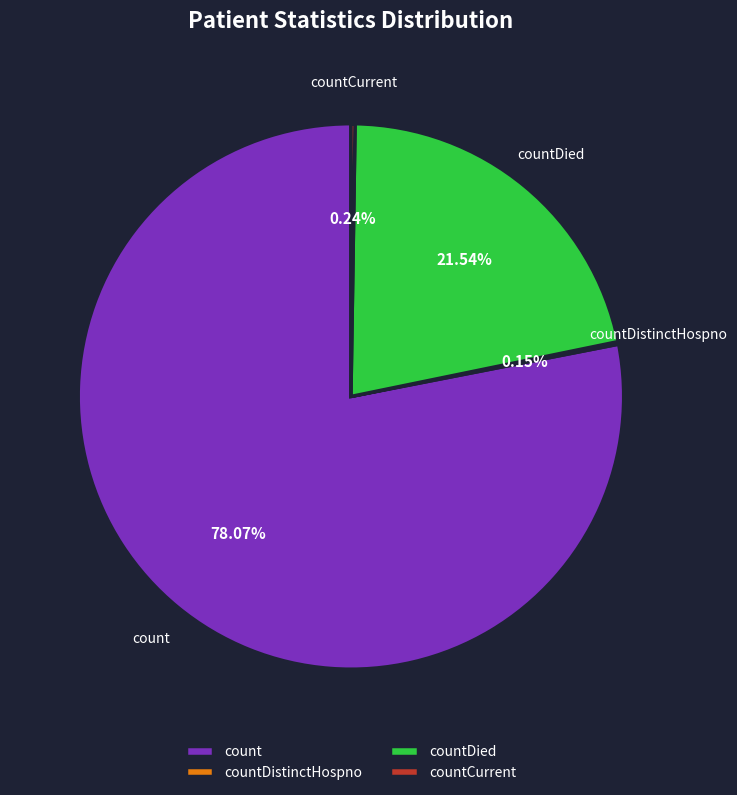

Does any single category account for the majority?

Yes